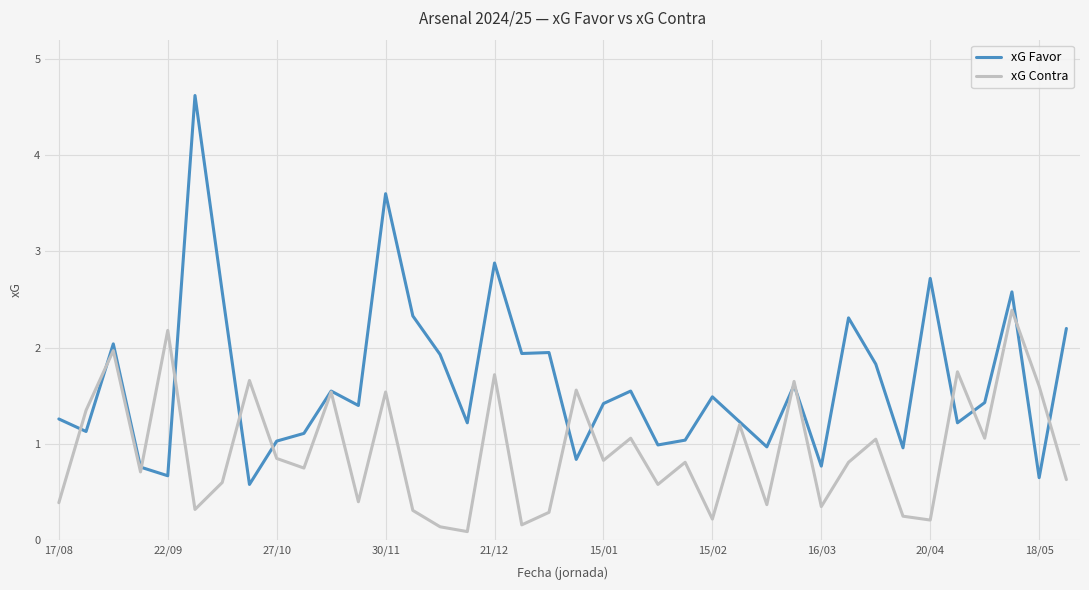

Which series has the largest range (max minus min)?

xG Favor